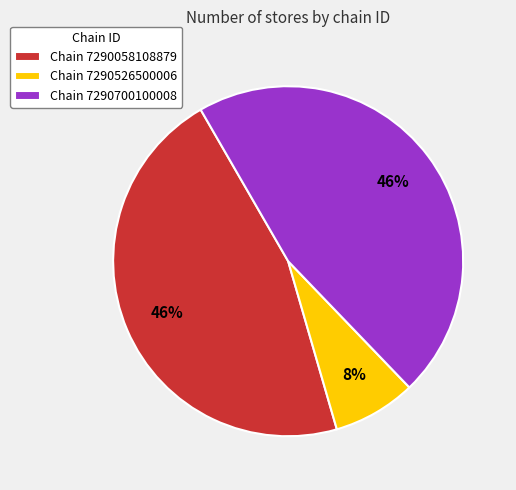

What percentage is the Chain 7290058108879 slice, to the nearest percent?

46%